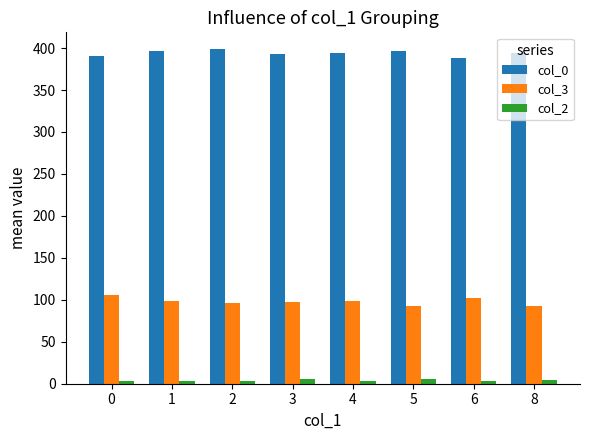

How many bars are there in each group?

3